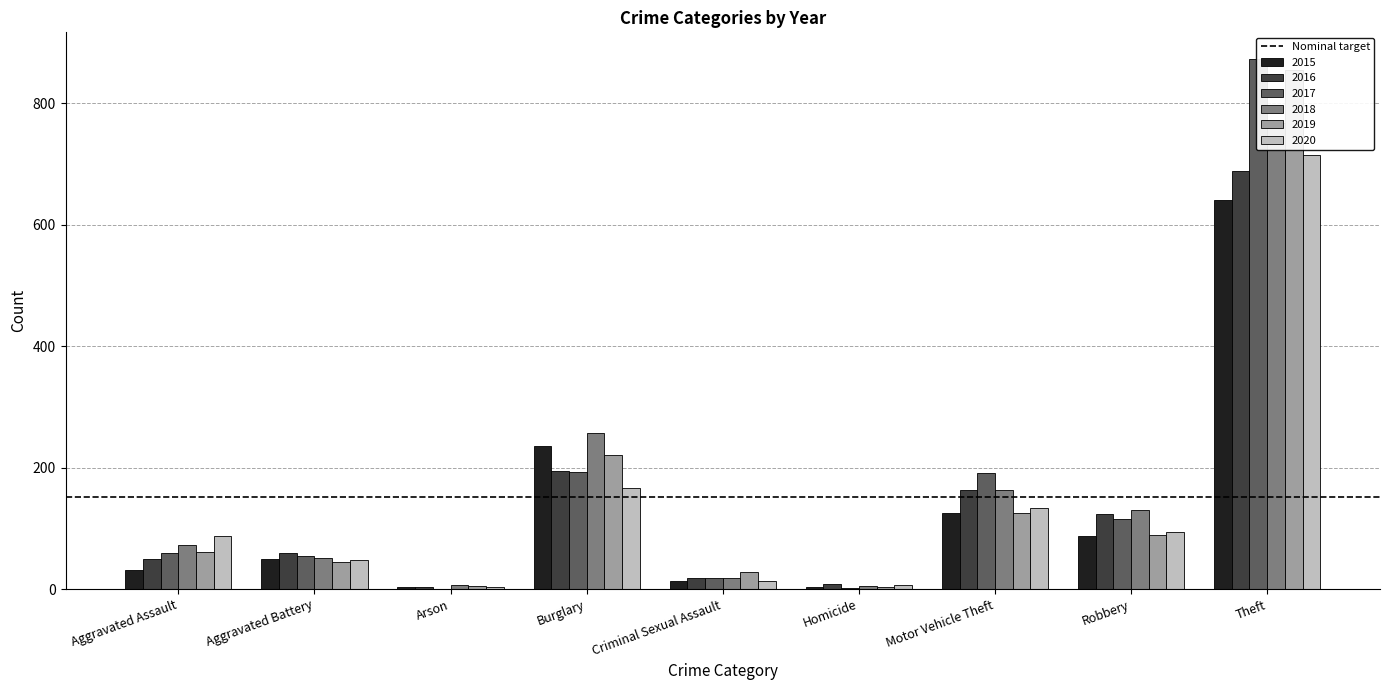

At how many categories does at least one series exceed 583?

1